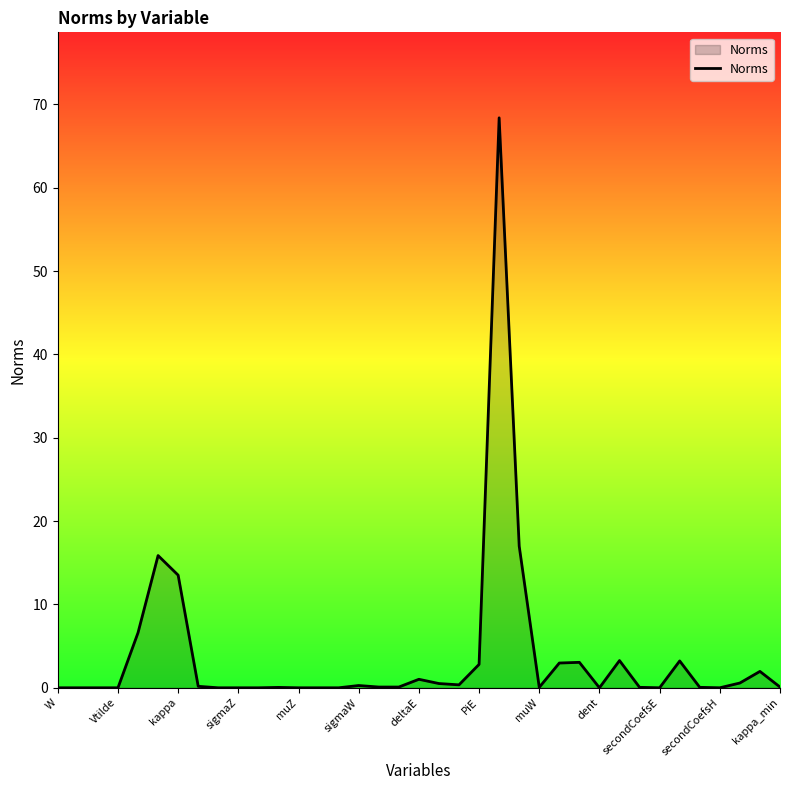

What is the difference between the maximum and minimum values?

68.4